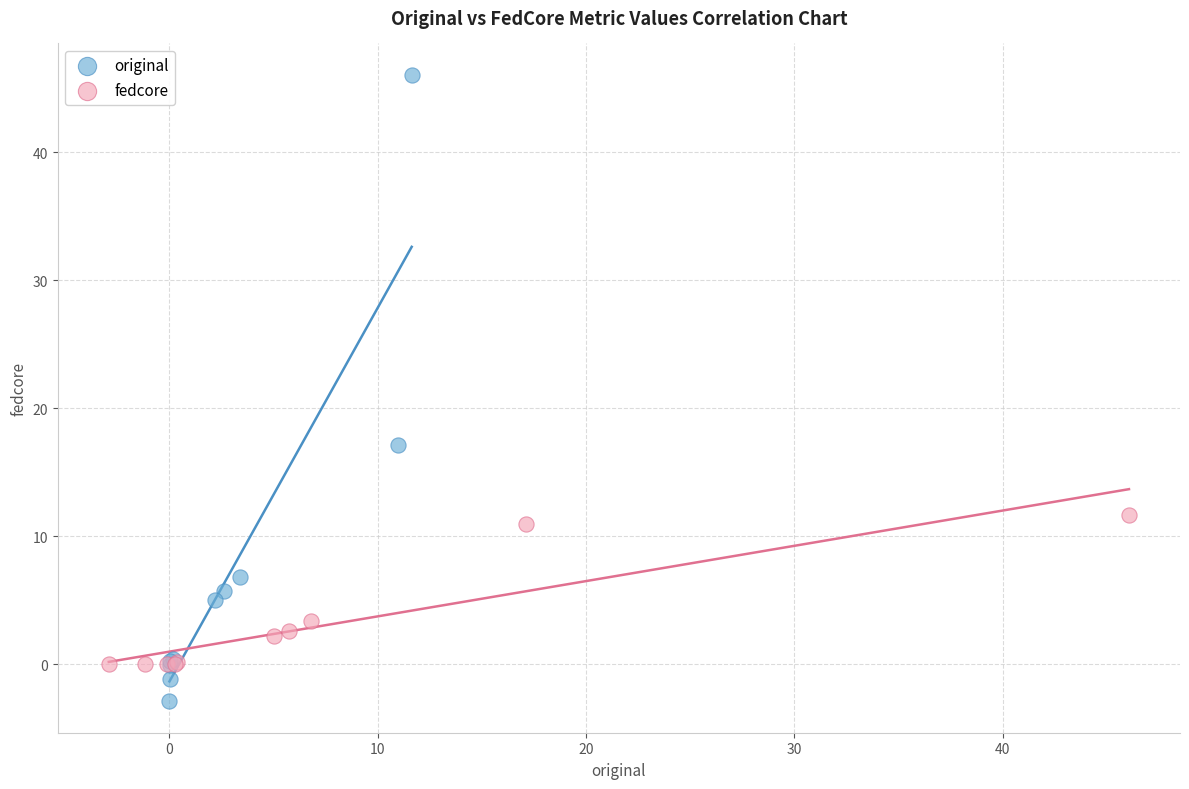

Which series reaches the minimum Y coordinate?

original